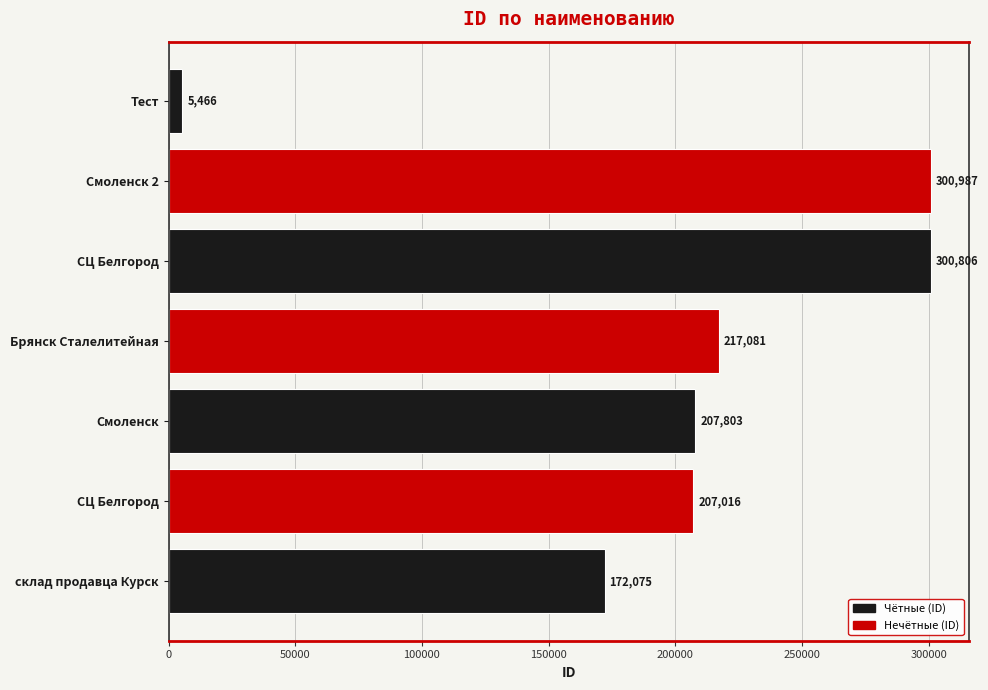

How many series are shown in this chart?

1